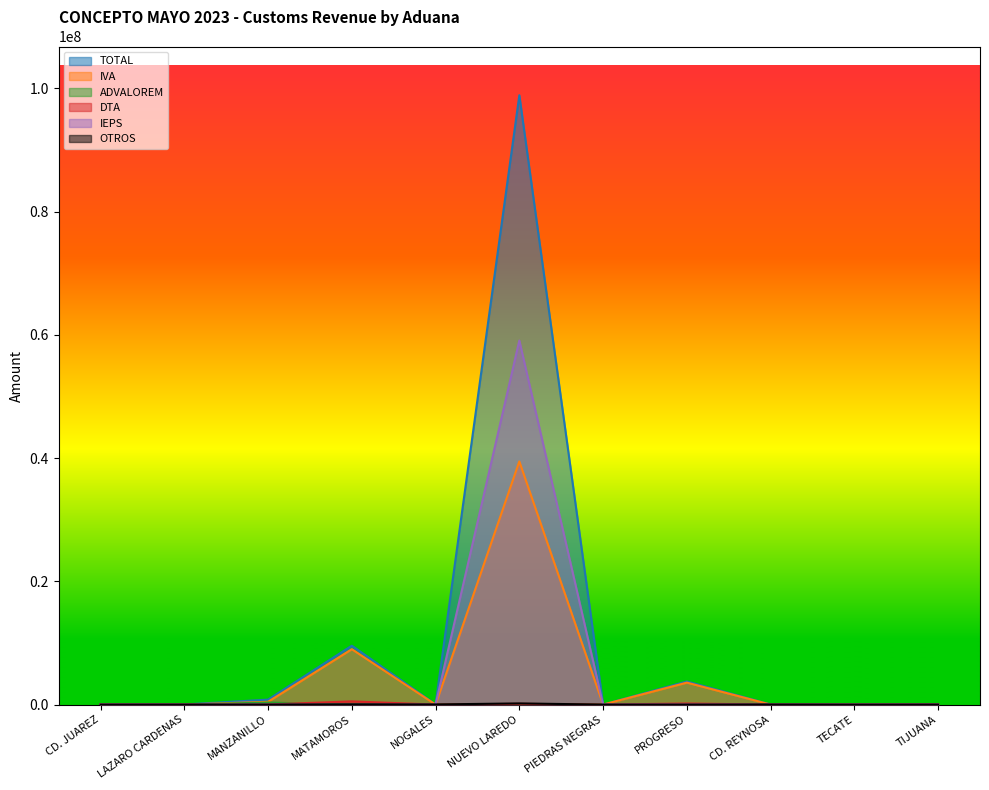

The value of DTA at TIJUANA is 36855. True or false?

False